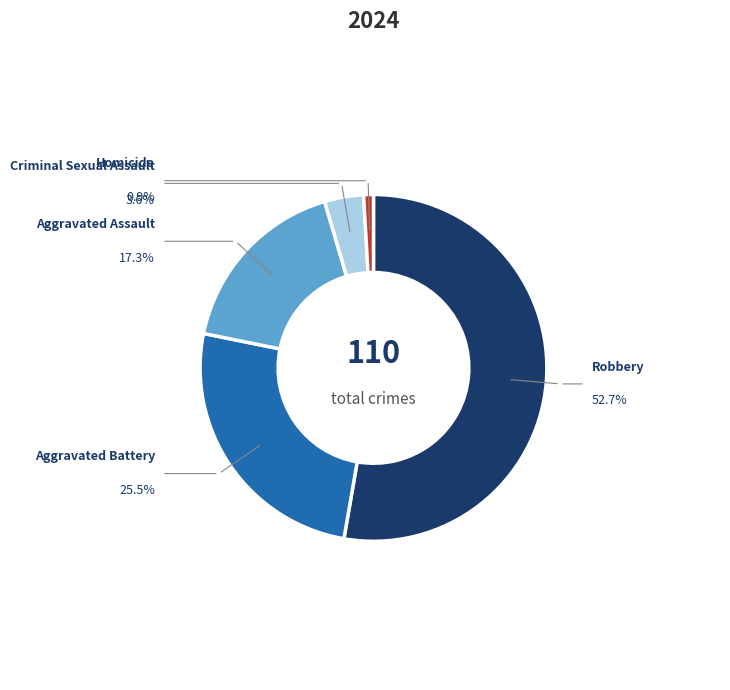

What is the change in value from Aggravated Battery to Homicide?

-27